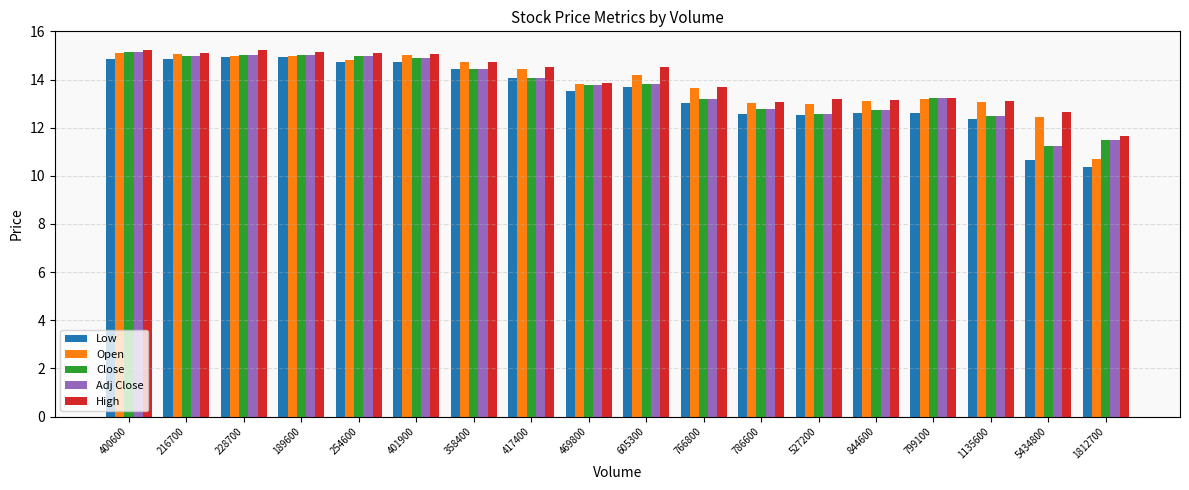

The value of Adj Close at 5434800 is 16.9. True or false?

False